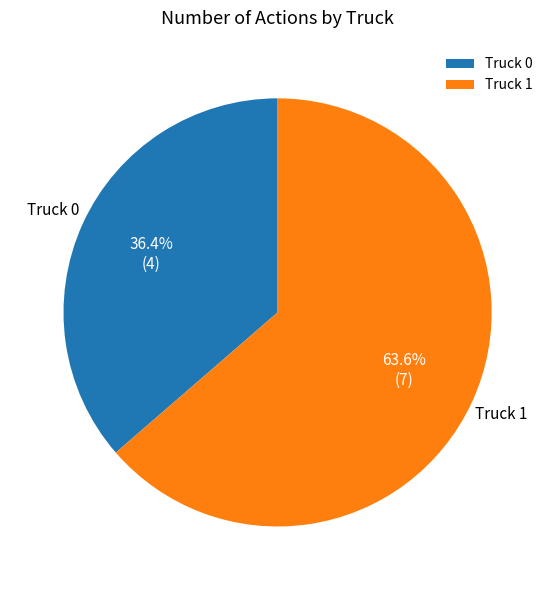

True or false: Truck 1 accounts for 64% of the total.

True